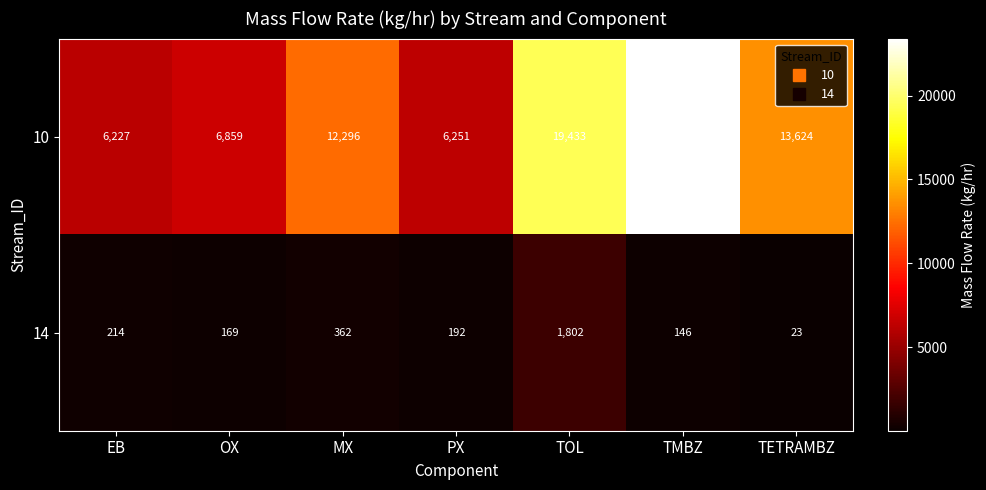

At which label does 14 reach its minimum?

TETRAMBZ